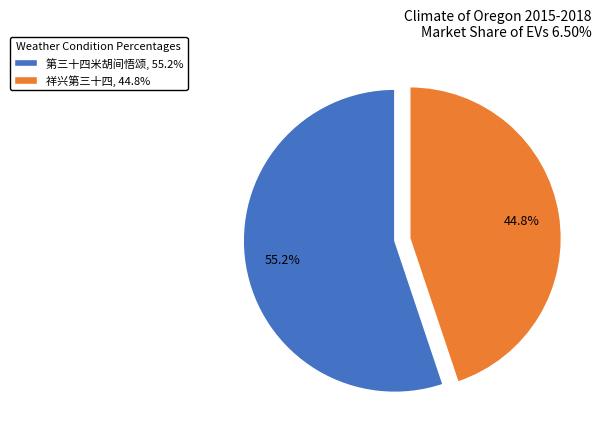

To the nearest percent, what is the average slice percentage?

50%